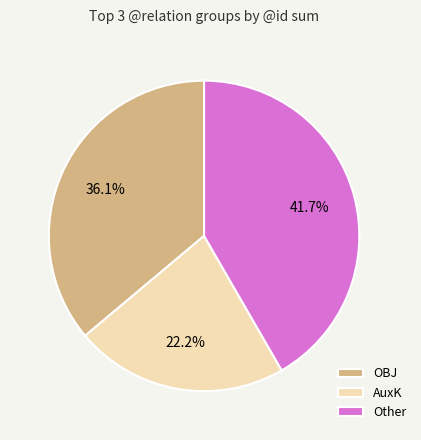

What is the ratio of the value at AuxK to the value at OBJ?

0.6